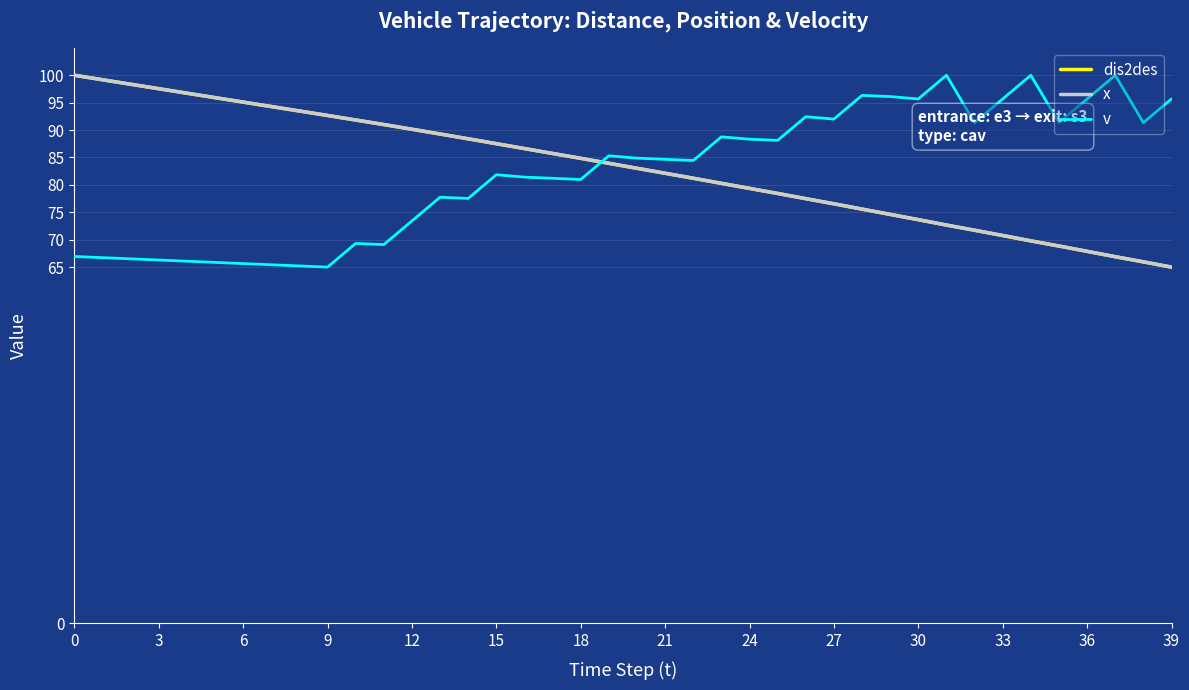

What is the maximum value shown in the chart?

100.0